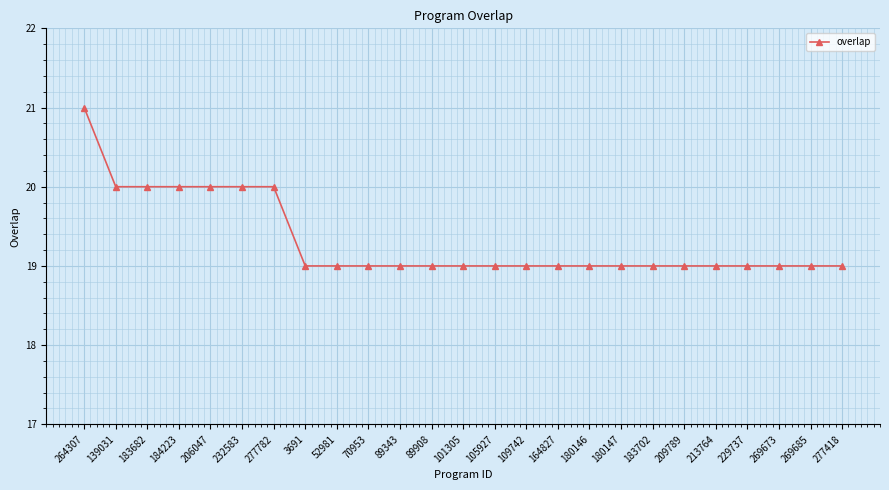

Approximately how many times larger is the value at 213764 compared to 89908?

1.0